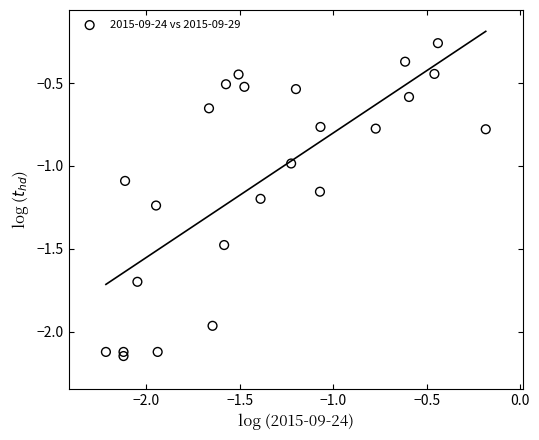

What is the range of X values (max minus min)?

2.0